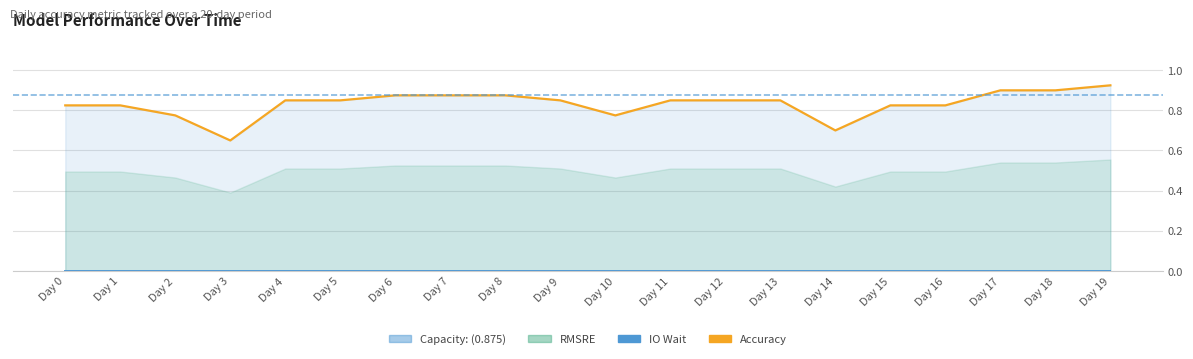

Is it true that Accuracy equals 0.4 at Day 13?

False